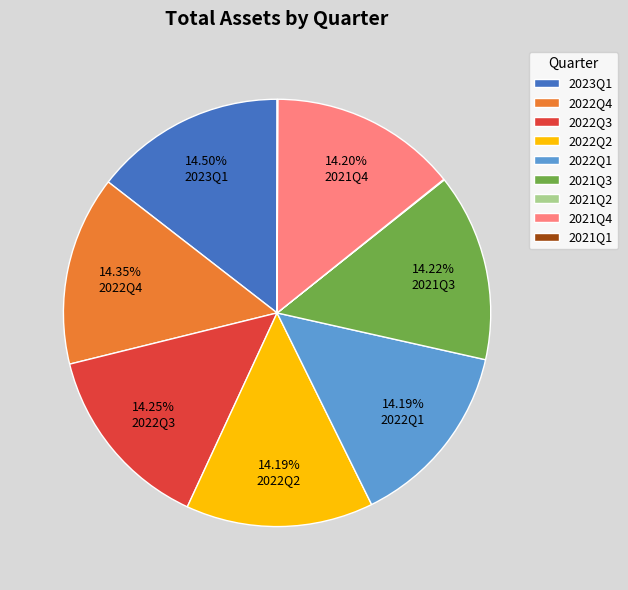

What portion of the pie excludes 2023Q1?

85.5%